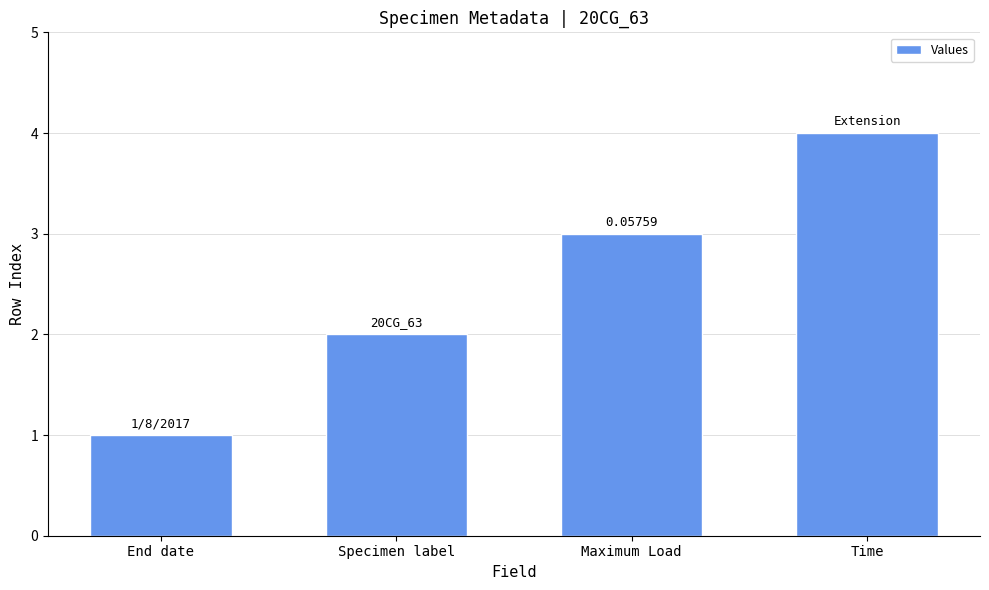

The value at Maximum Load is 3. True or false?

True